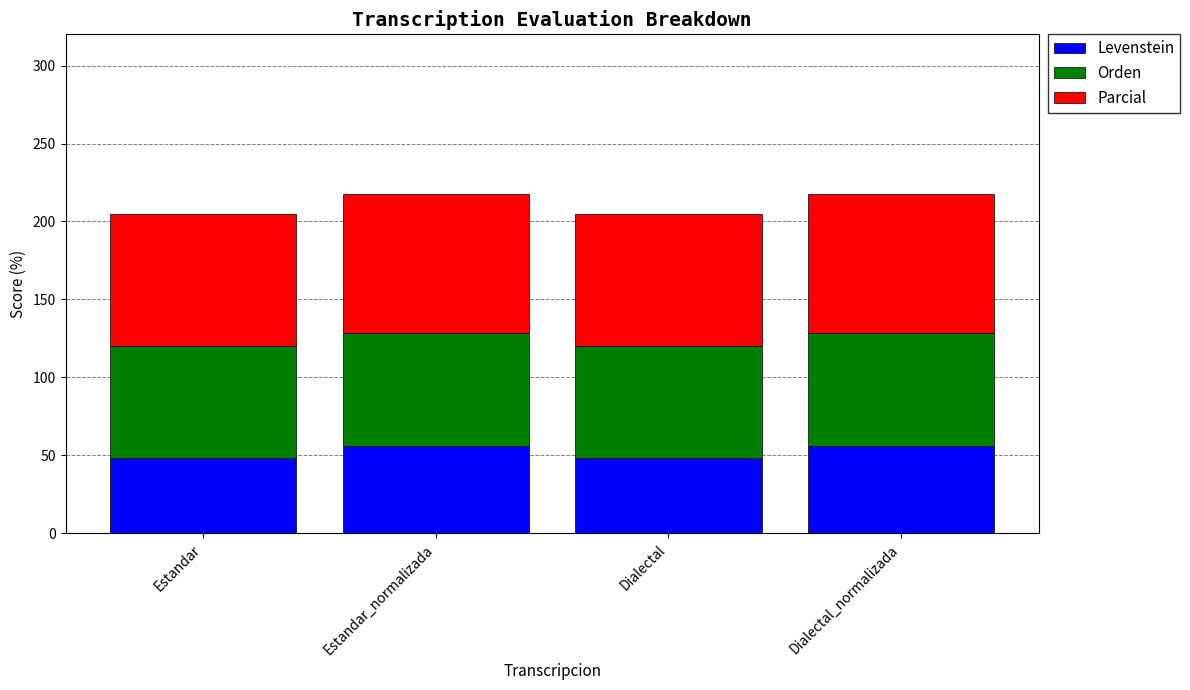

Reading left to right, what are the values for Levenstein?

Estandar=48.4	Estandar_normalizada=56.1	Dialectal=48.4	Dialectal_normalizada=56.1